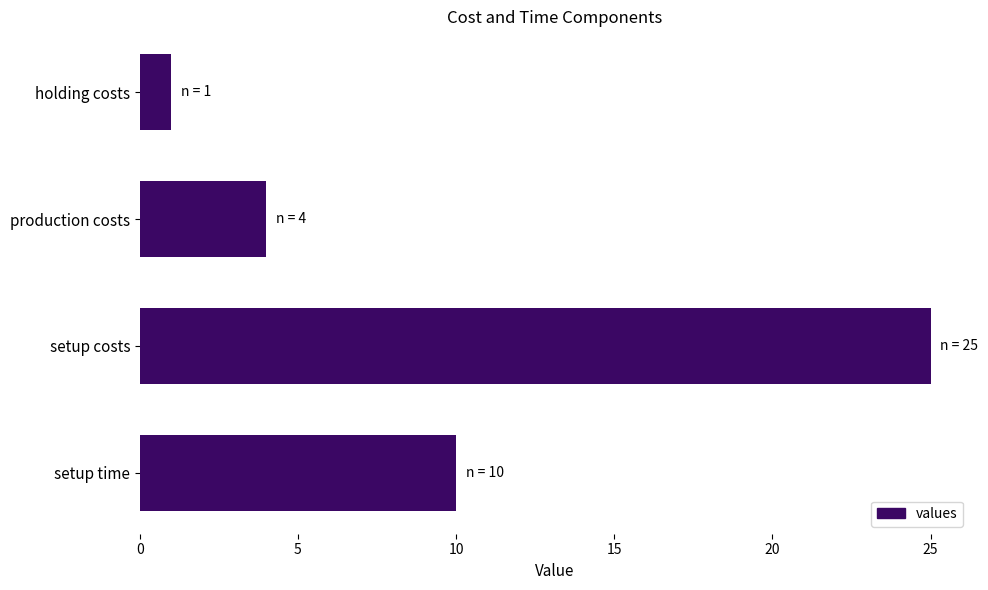

Reading bottom to top, extract all data points from this chart.

10	25	4	1